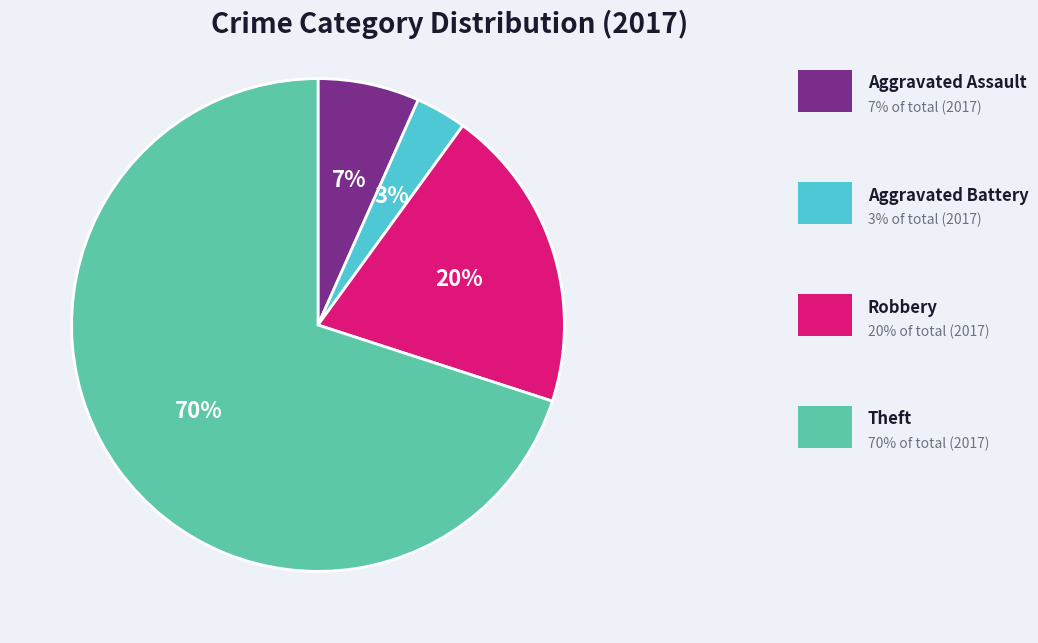

Does any single category account for the majority?

Yes